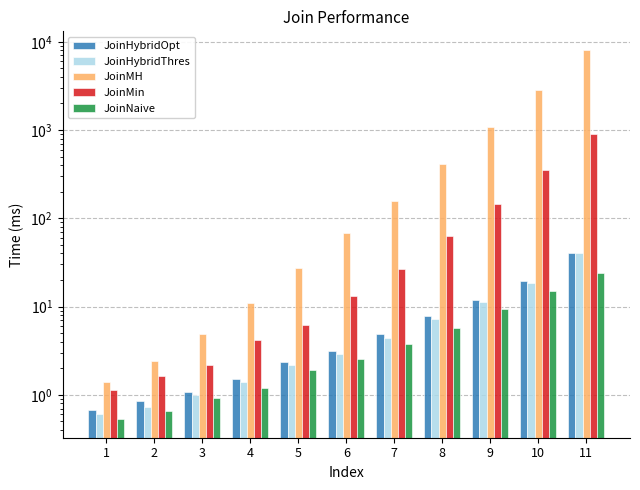

Which series has the widest spread of values?

JoinMH